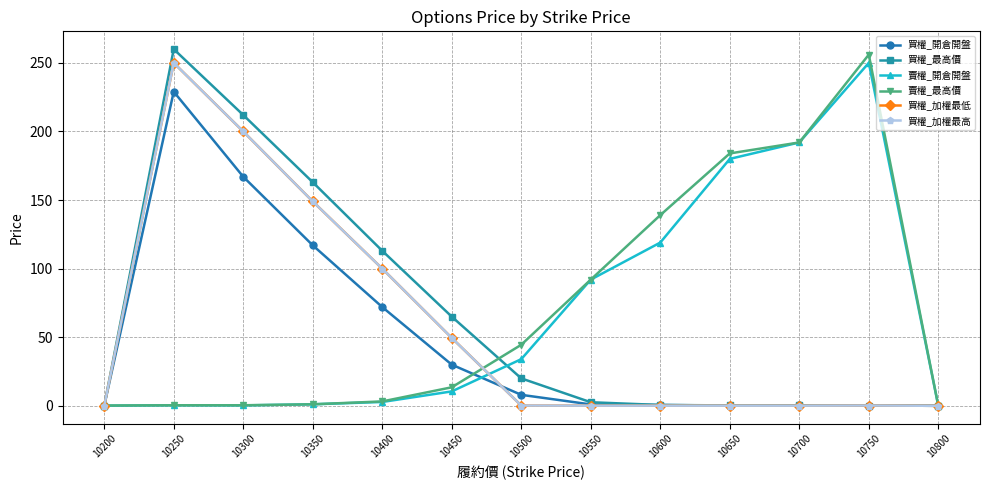

Does the chart have visible grid lines?

Yes